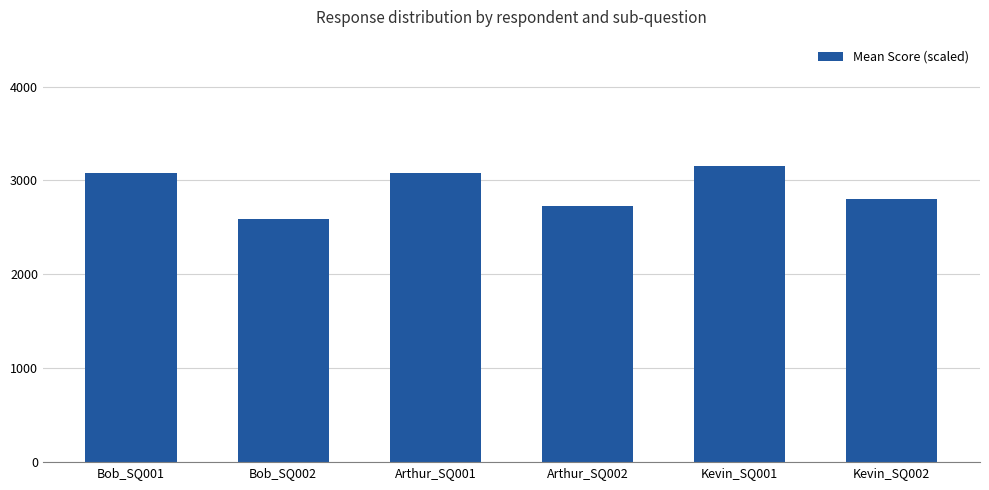

Reading left to right, what are all the values shown in this chart?

Bob_SQ001=3080.0	Bob_SQ002=2590.0	Arthur_SQ001=3080.0	Arthur_SQ002=2730.0	Kevin_SQ001=3150.0	Kevin_SQ002=2800.0